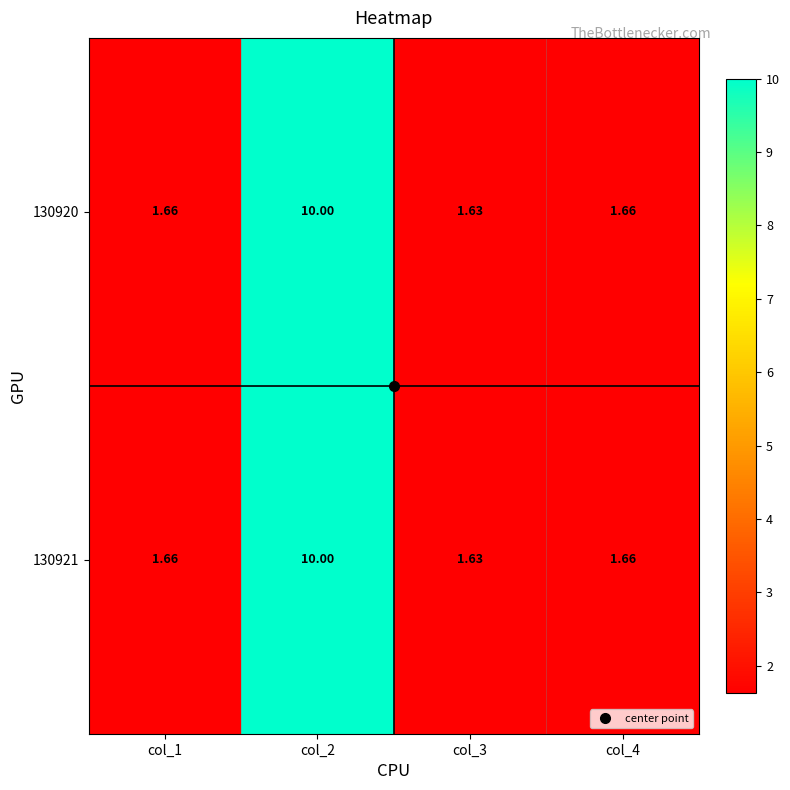

Is the value of 130920 at col_2 greater than the value of 130921 at col_4?

Yes